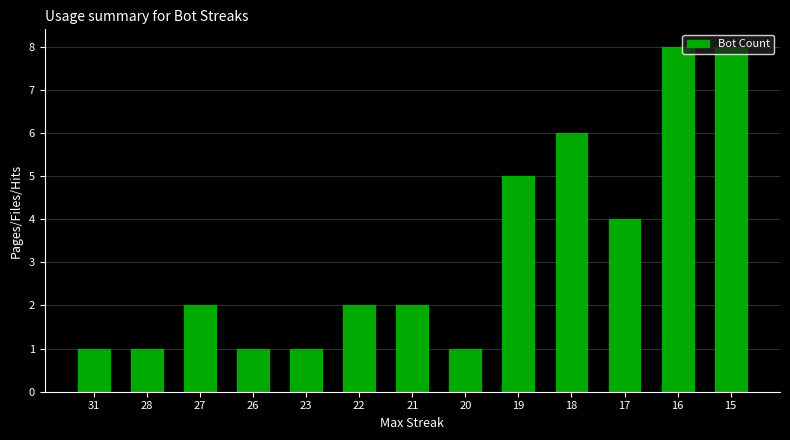

Reading right to left, extract all data points from this chart.

15=8	16=8	17=4	18=6	19=5	20=1	21=2	22=2	23=1	26=1	27=2	28=1	31=1